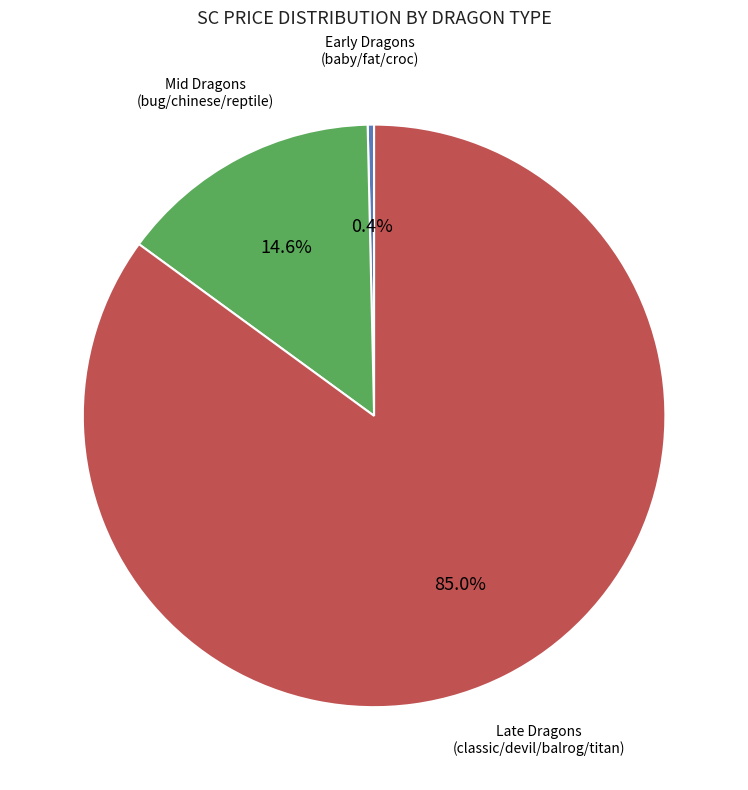

Does any single category account for the majority?

Yes